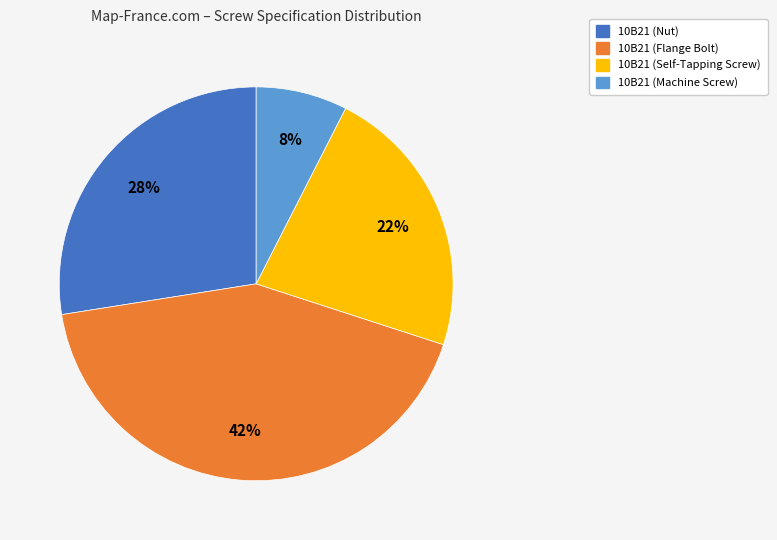

Which has a higher value, 10B21 (Machine Screw) or 10B21 (Nut)?

10B21 (Nut)